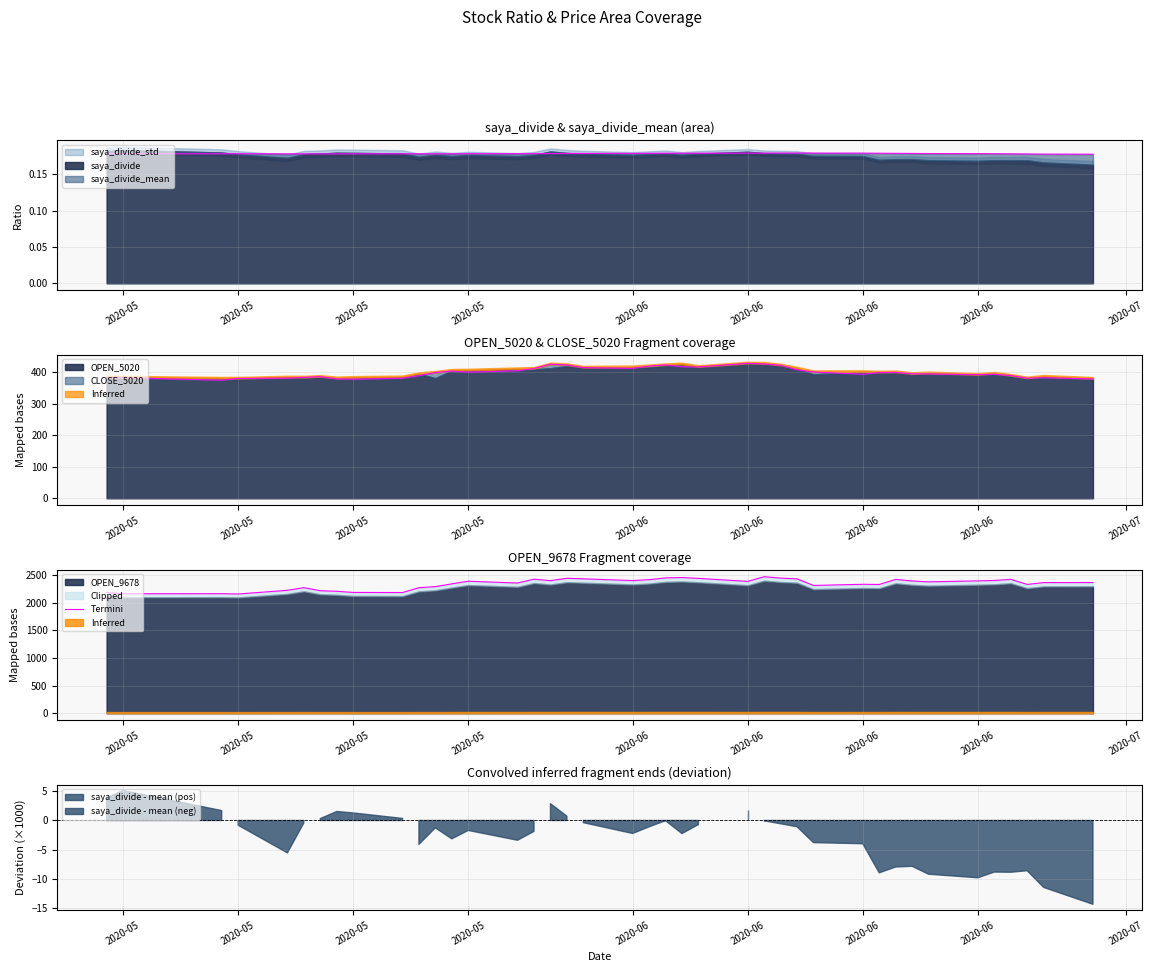

What is the difference between the maximum and minimum values?

312.1